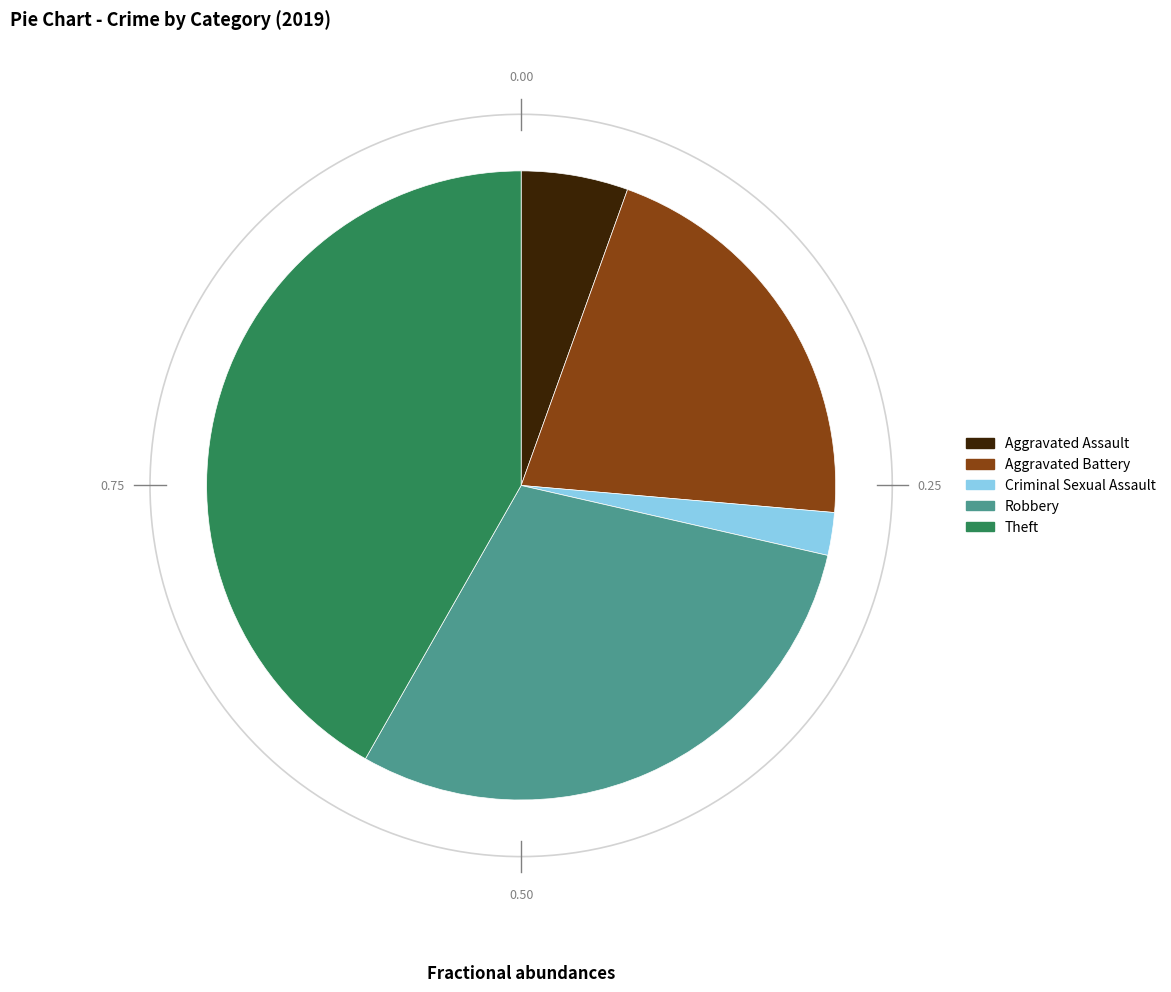

Which has a higher value, Theft or Aggravated Assault?

Theft